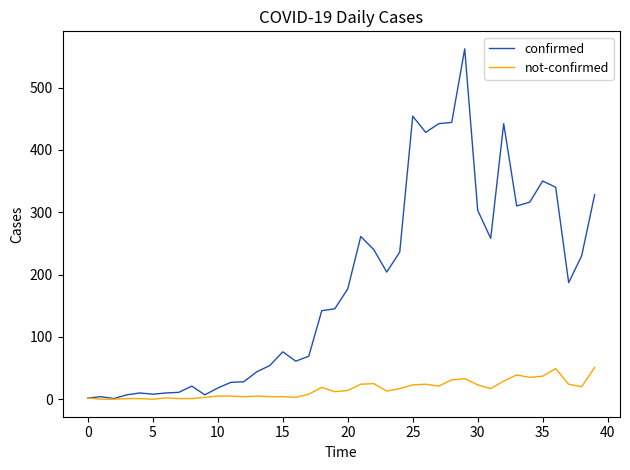

Rank the series by their average value, from highest to lowest.

confirmed, not-confirmed